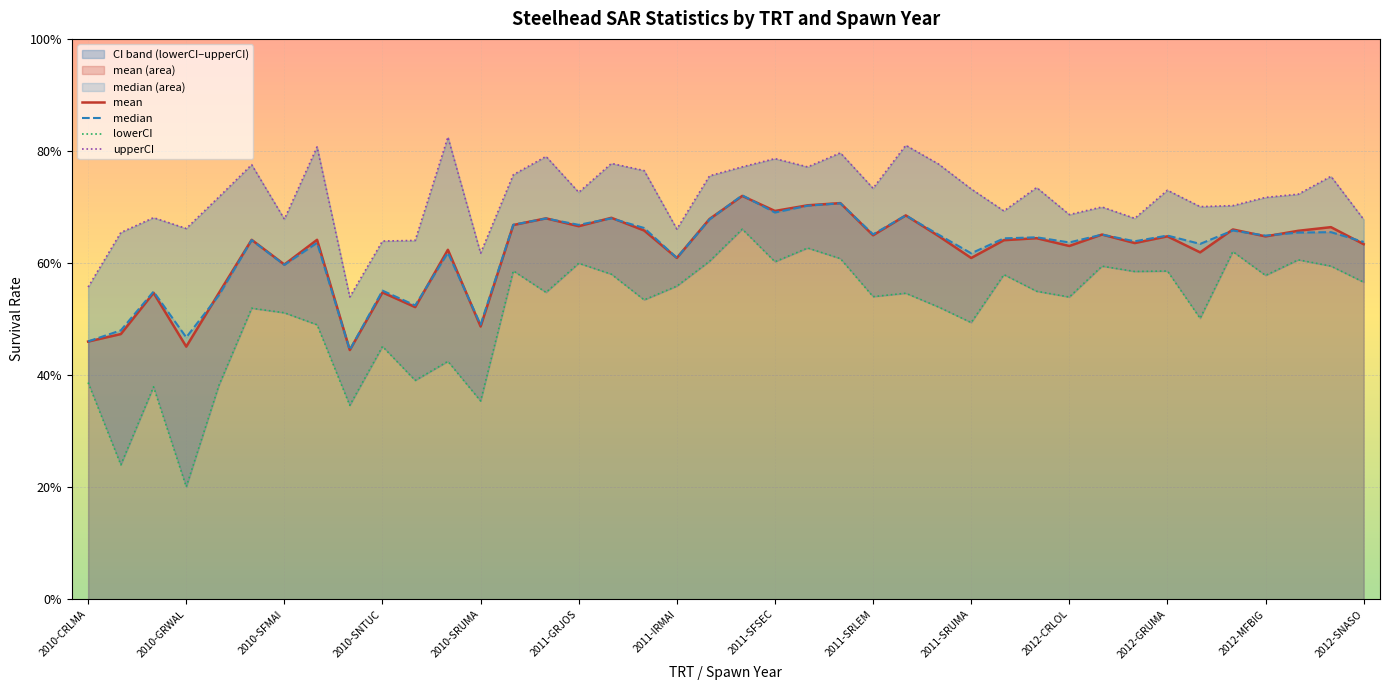

In upperCI, how many points are higher than both neighbors (excluding endpoints)?

13